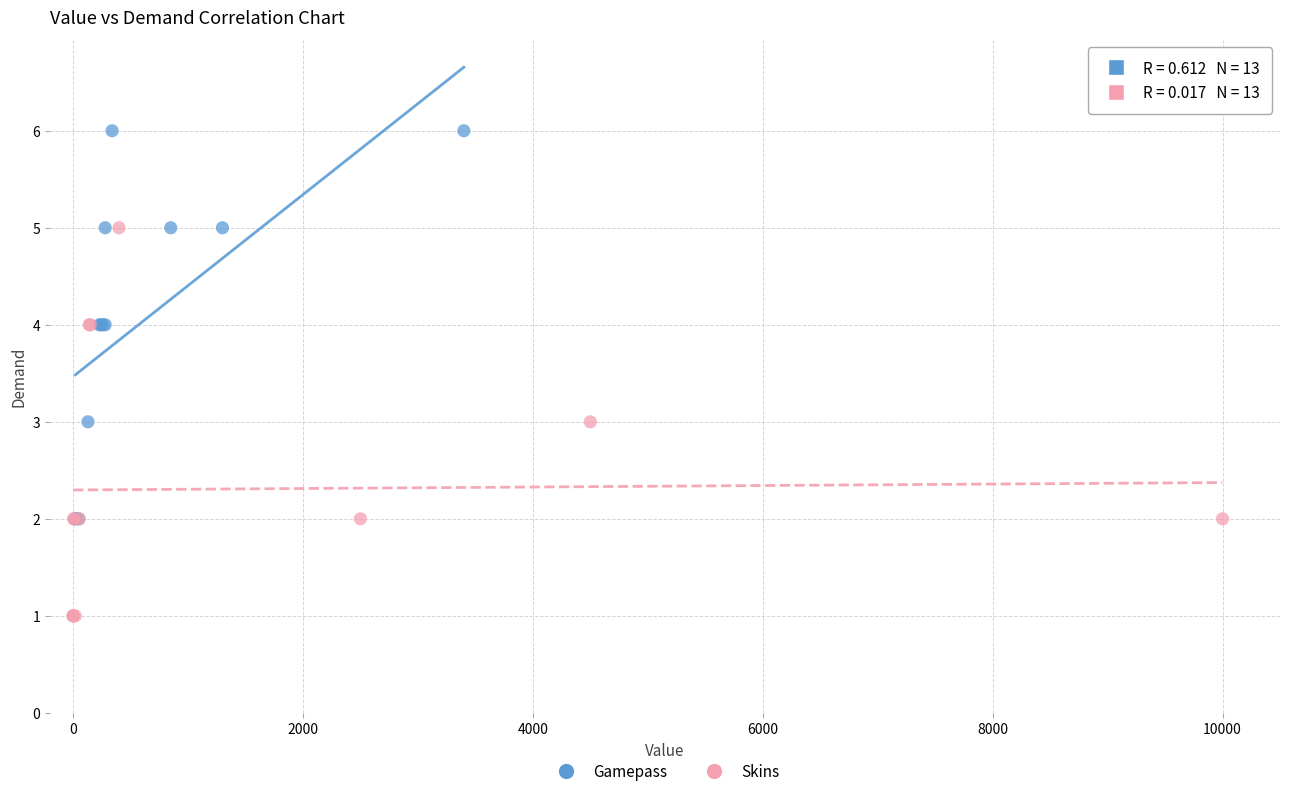

Which series reaches the maximum Y coordinate?

Gamepass